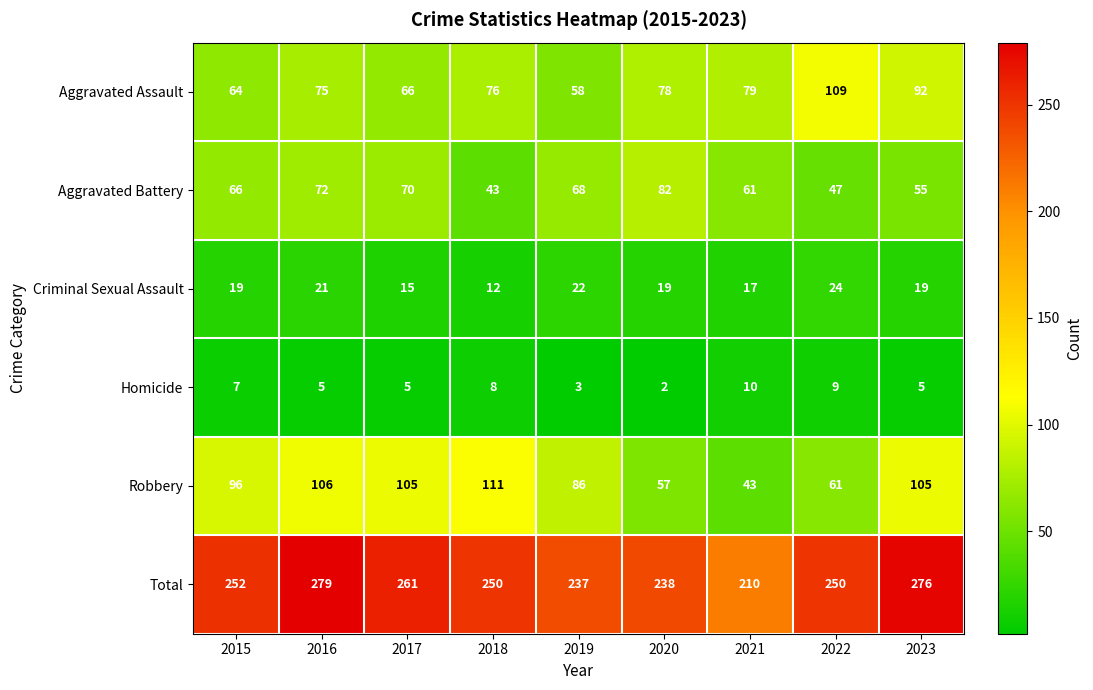

Which series has the largest total across all categories?

Total